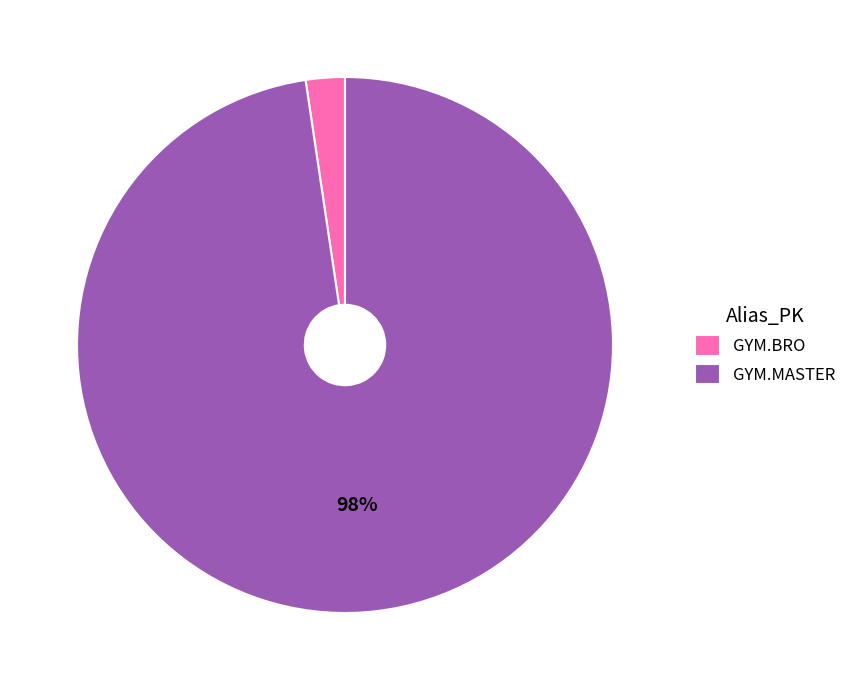

Count the number of slices in the pie.

2